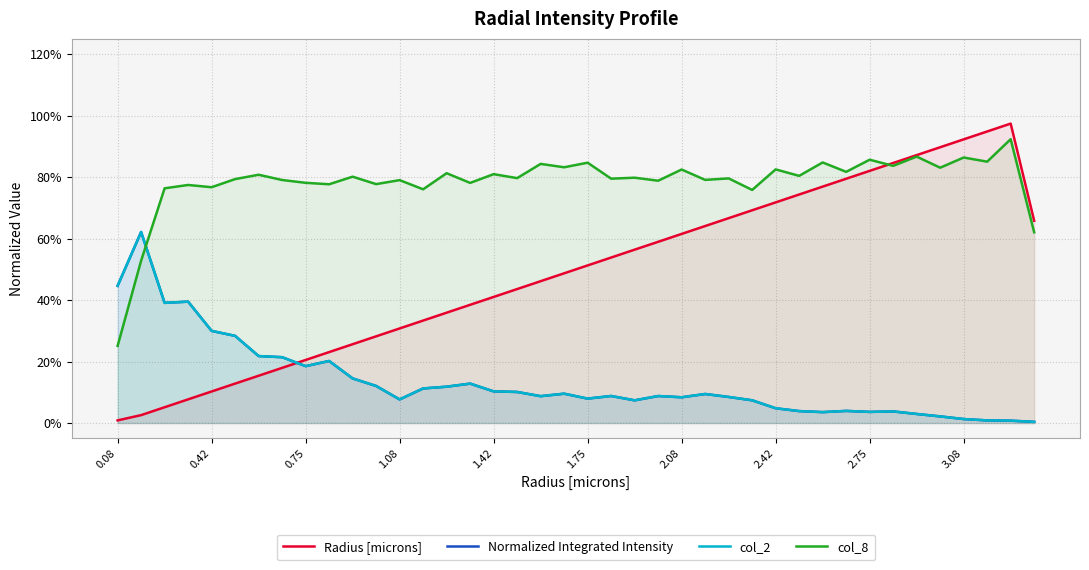

Does the chart display data point markers on the line(s)?

No